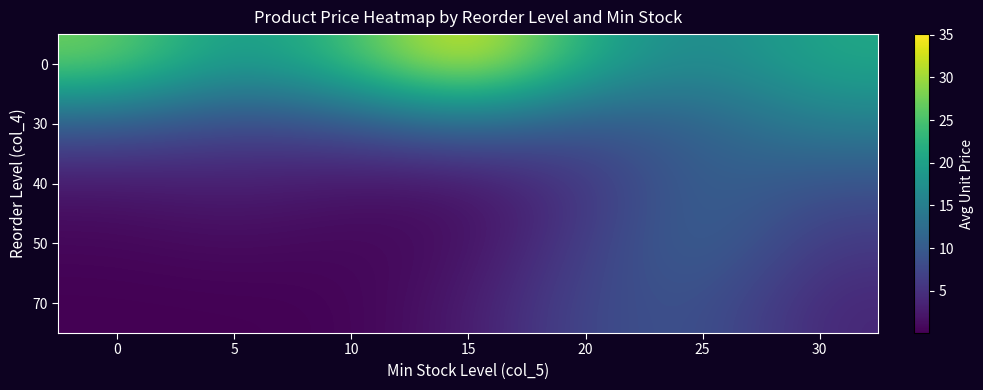

Reading right to left, what are all the values shown in this chart?

row_0: 20.9	16.0	21.3	35.1	24.3	18.0	27.6
row_1: 15.1	10.8	8.9	12.3	8.9	7.3	10.0
row_2: 8.7	11.1	5.2	1.7	1.9	3.0	2.1
row_3: 5.7	11.5	6.4	1.3	0.6	1.2	0.6
row_4: 3.8	9.2	7.8	2.4	0.3	0.1	0.1